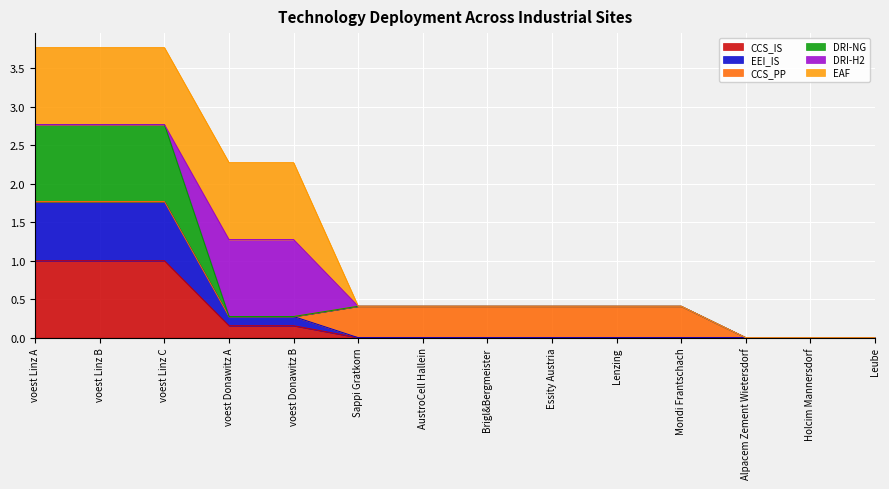

How many lines are shown in the chart?

6